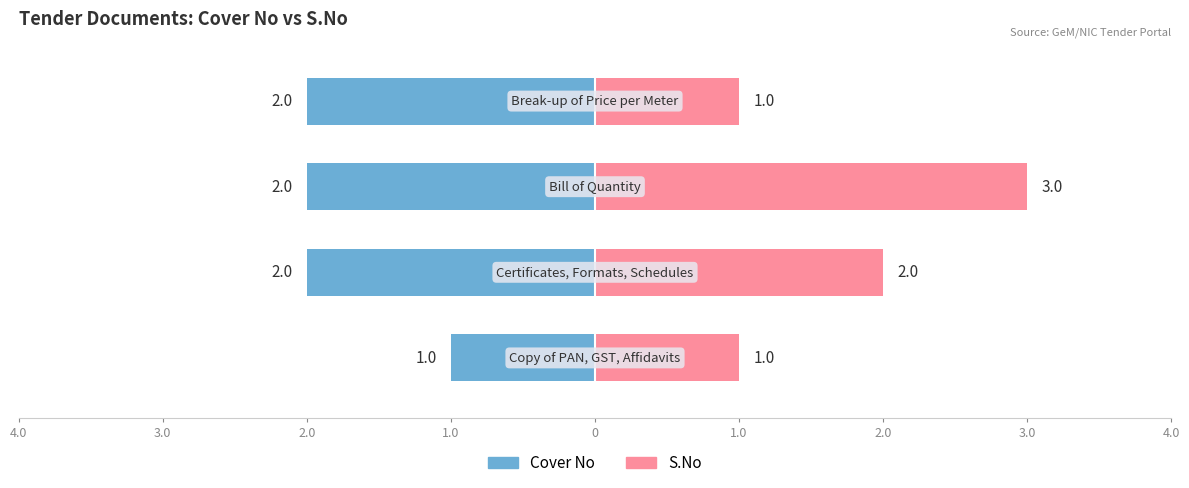

Rank the series at Bill of Quantity from lowest to highest value.

Cover No, S.No